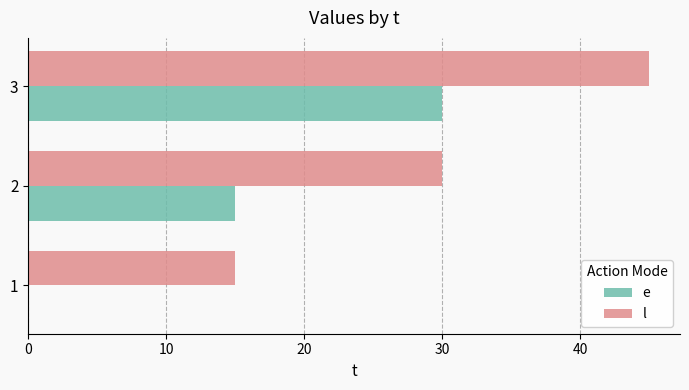

What is the sum of all l values?

90